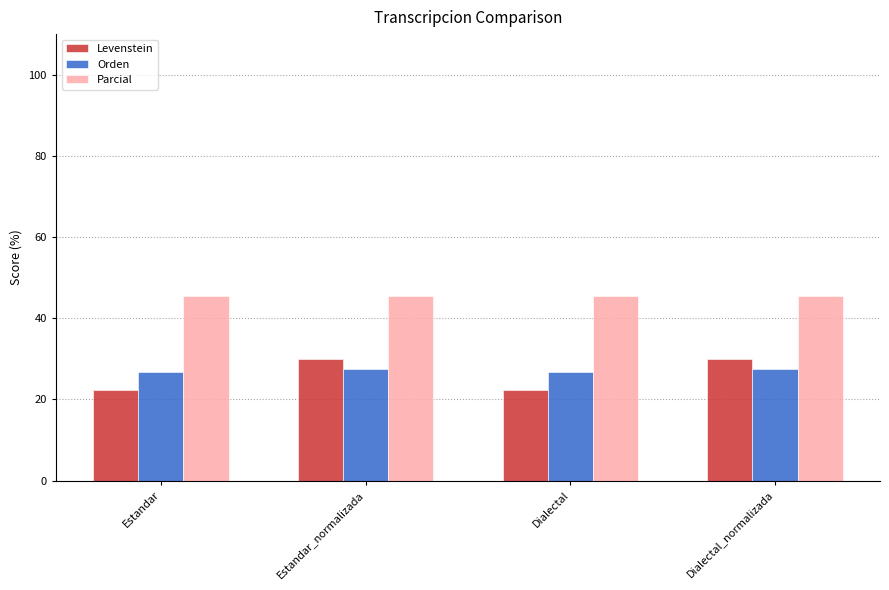

The value of Orden at Estandar_normalizada is 18.5. True or false?

False